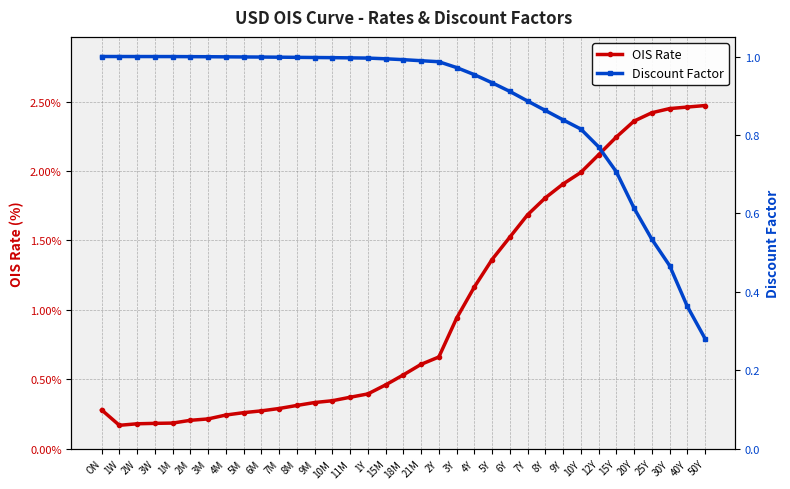

What is the label of the 17th point from the left?

15M